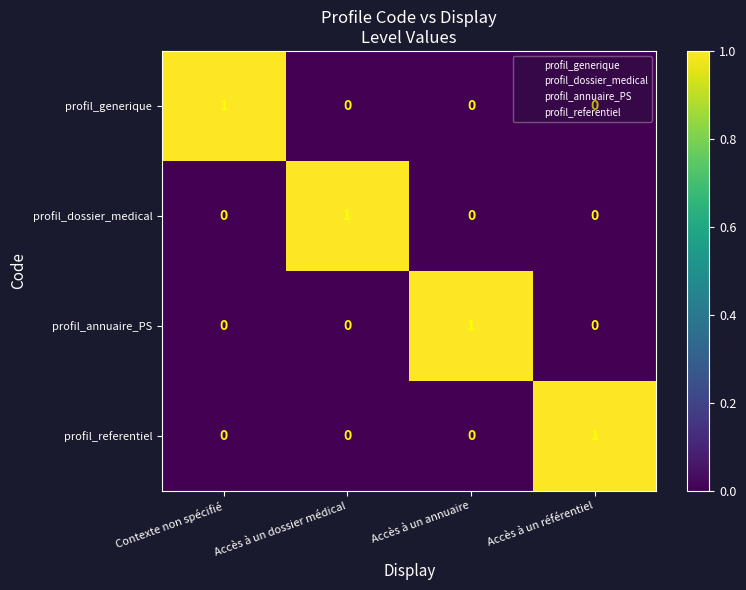

At which label does profil_dossier_medical reach its peak?

Accès à un dossier médical